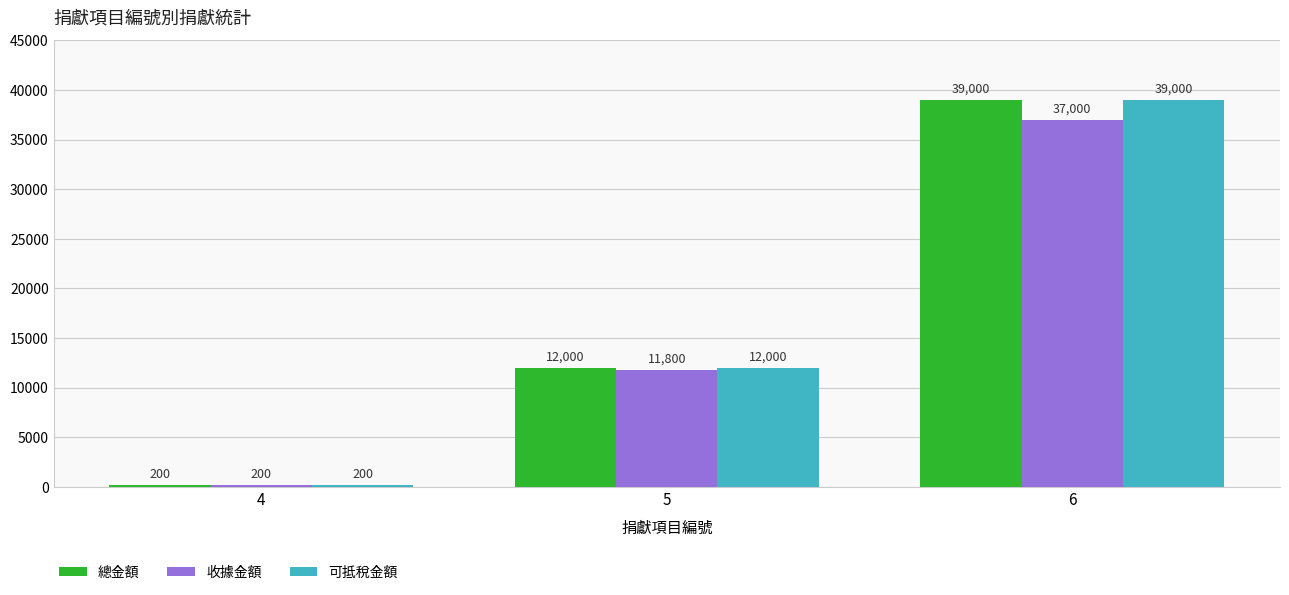

What is the minimum value shown in the chart?

200